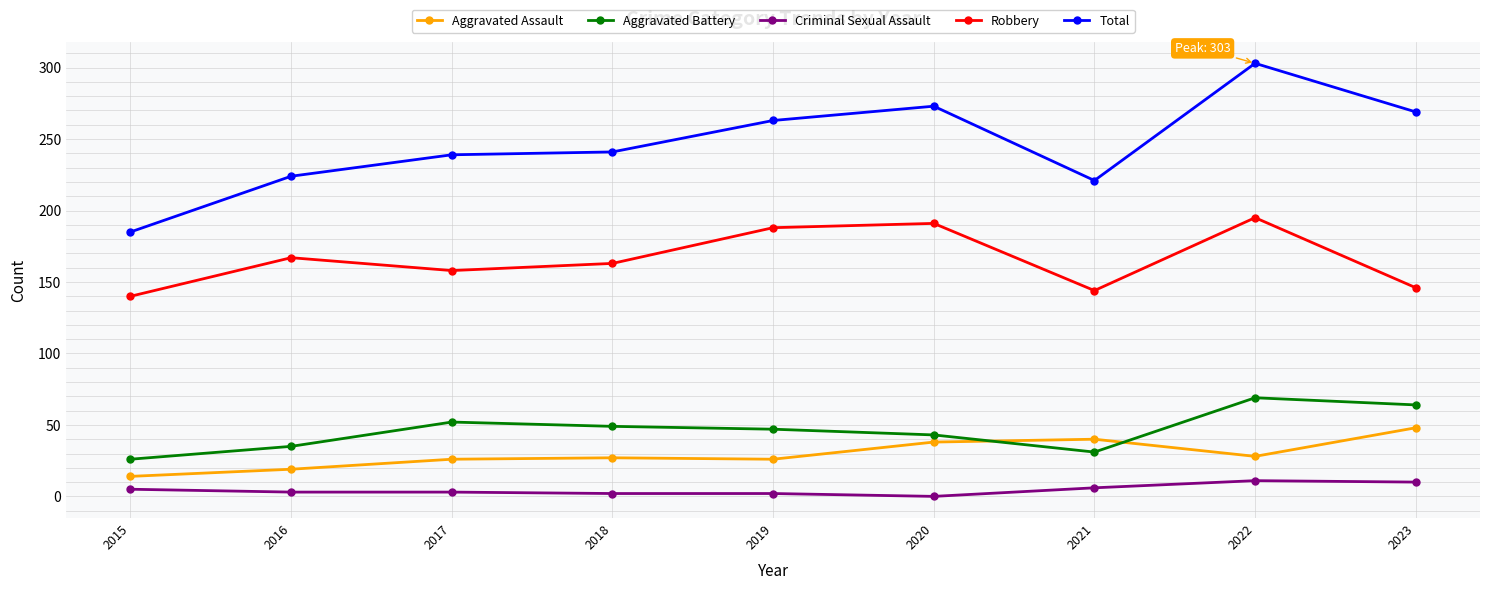

What value does the Aggravated Battery series have at 2016, to the nearest 10?

40